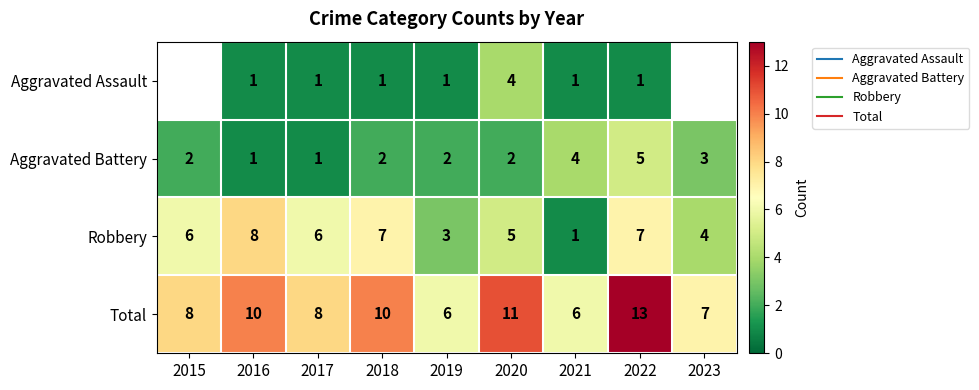

True or false: Aggravated Battery has a value of 1.0 at 2016.

True